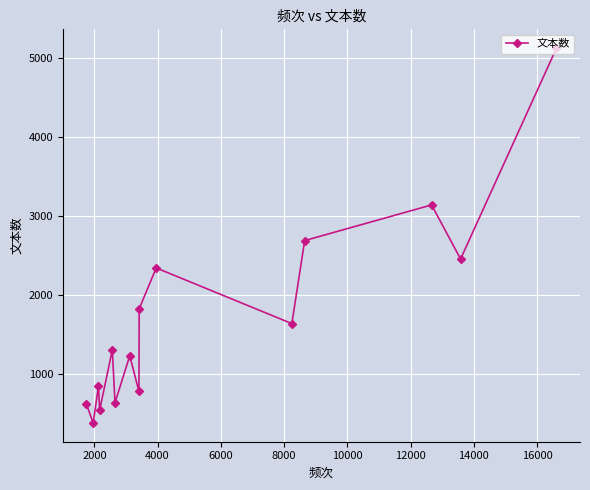

What is the minimum value shown in the chart?

384